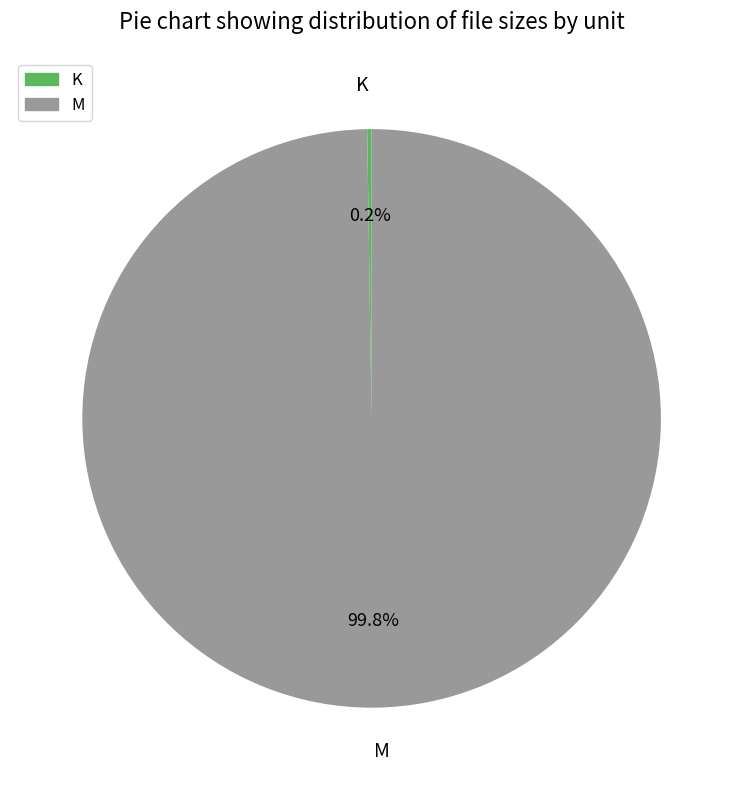

What is the largest slice in the pie chart?

M